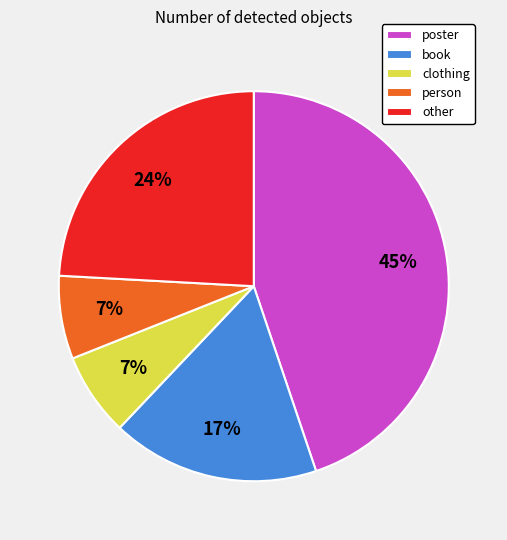

Combined, do person and poster account for over 50%?

Yes